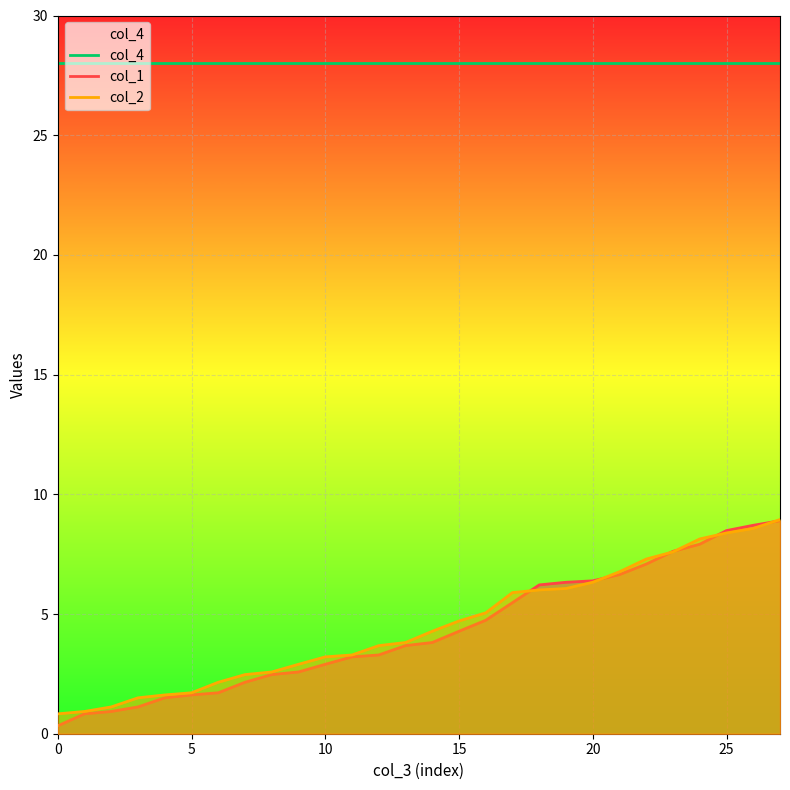

What is the maximum value shown in the chart?

28.0